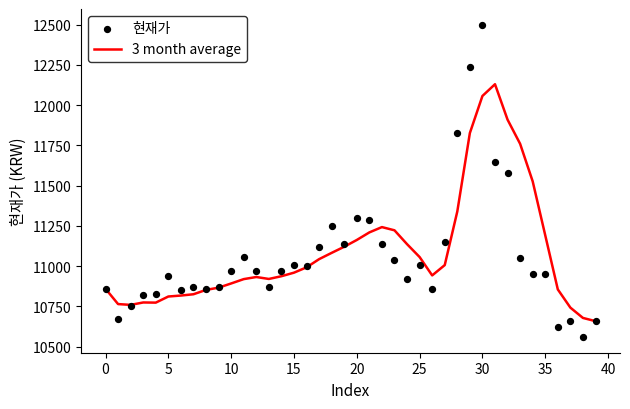

Which series has the largest total across all categories?

3 month average